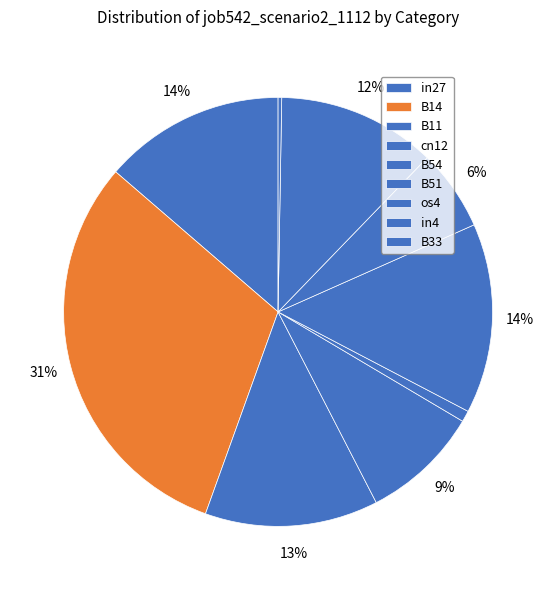

The B33 slice represents 8% of the pie. True or false?

False